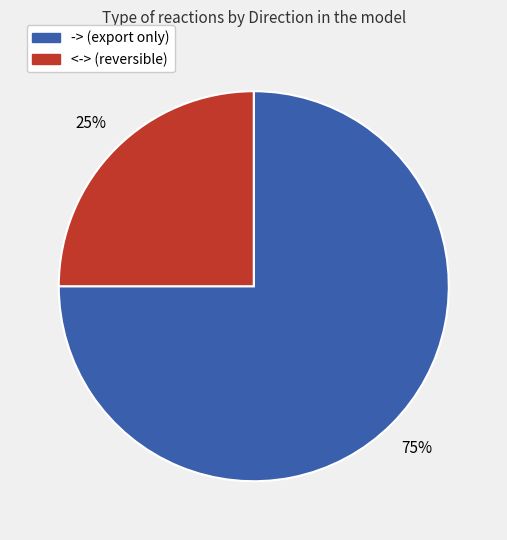

To the nearest percent, what is the difference between the largest and smallest slice percentages?

50%